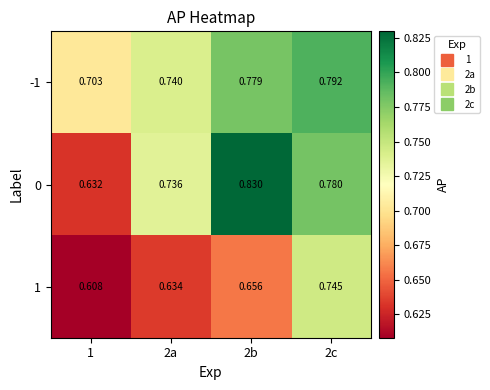

Is the value of 1 at 2c greater than the value of -1 at 2b?

No